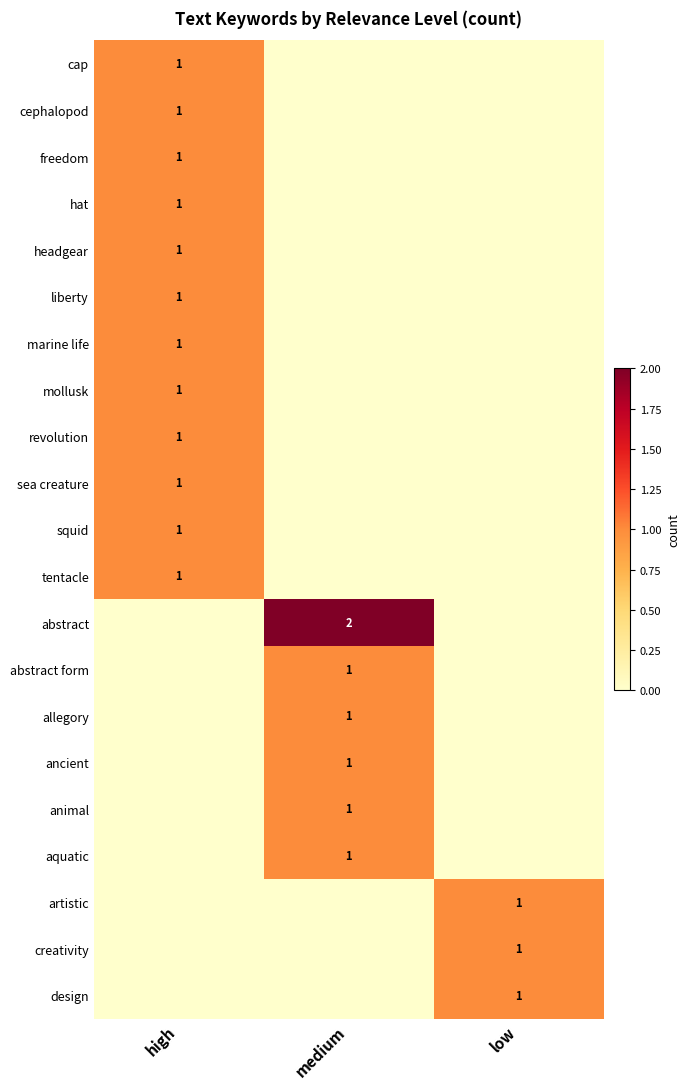

What is the total value across all series at high?

12